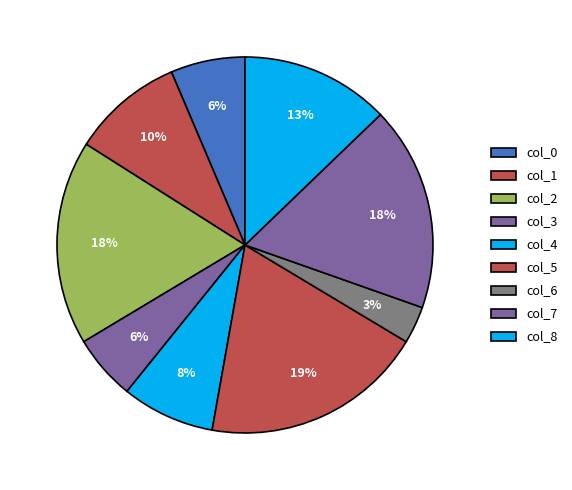

What percentage is the col_3 slice, to the nearest percent?

6%